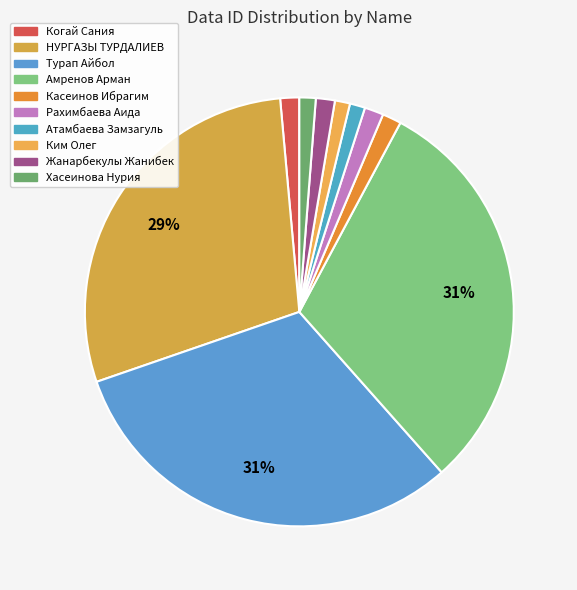

To the nearest percent, what portion does Жанарбекулы Жанибек represent?

1%